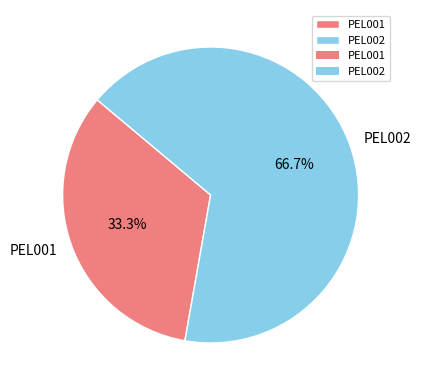

To the nearest percent, what is the difference between the PEL002 and PEL001 slice percentages?

33%